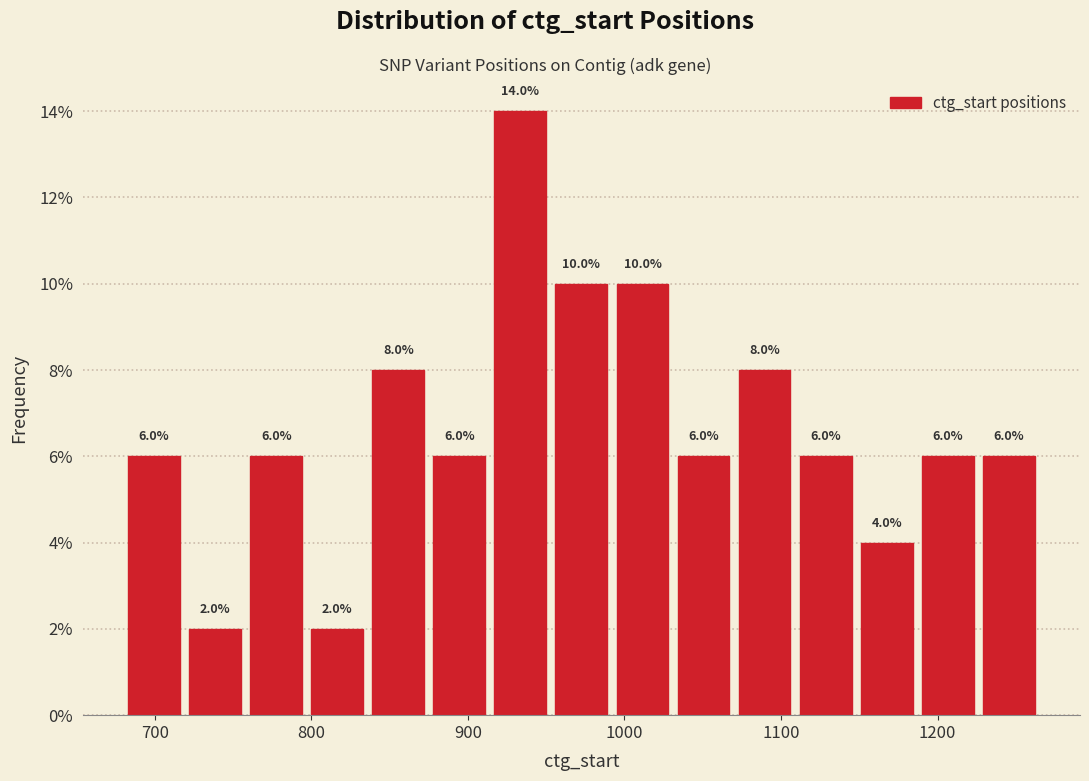

Read against the x-axis, roughly where is the centre of the tallest bar?

930